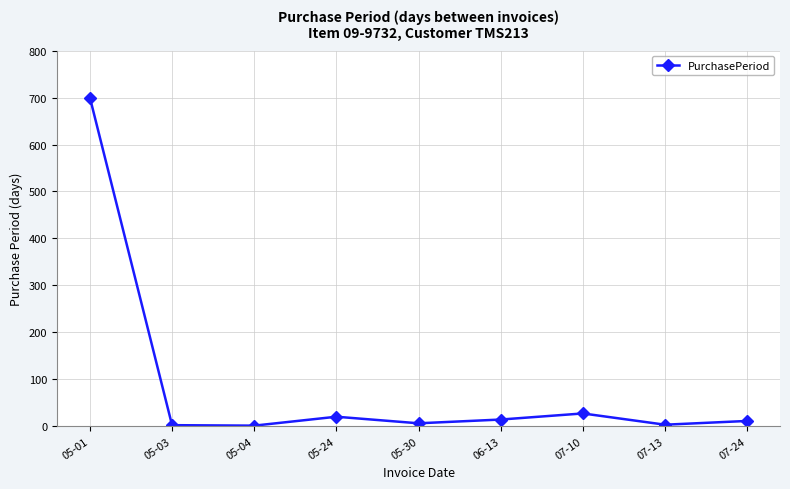

What is the value of the 7th point from the left?

27